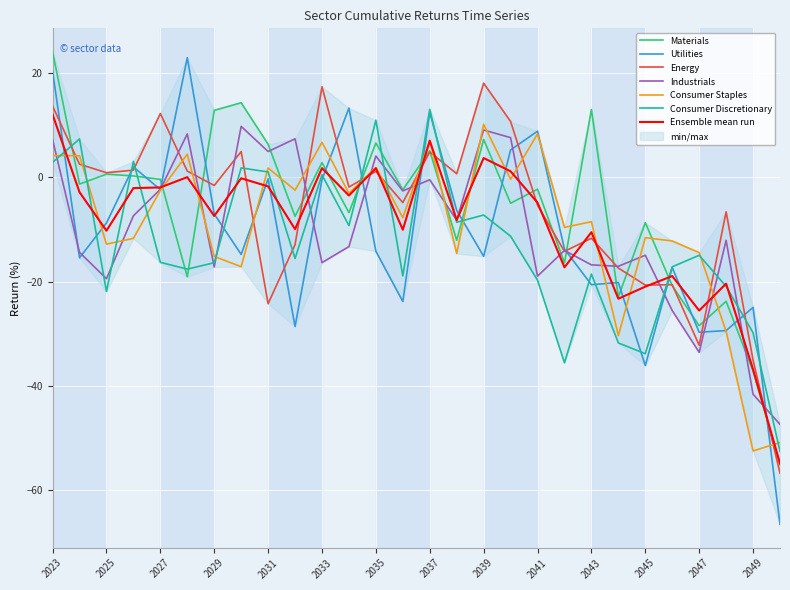

What is the spread (max minus min) of values at 2030?

31.5